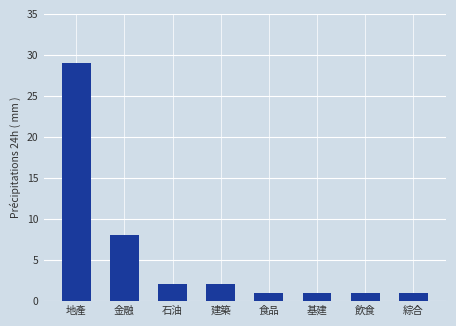

Does the chart contain any negative values?

No